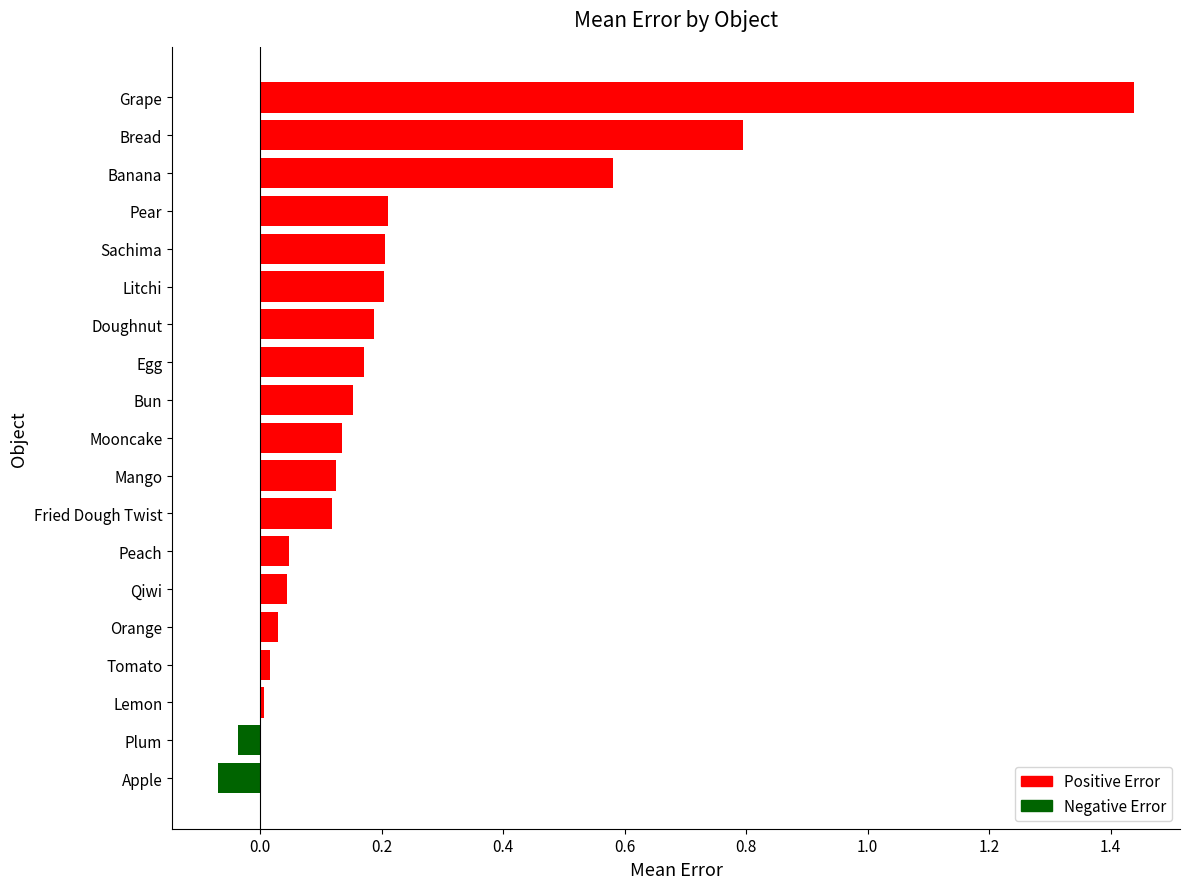

Does the chart contain stacked bars?

No